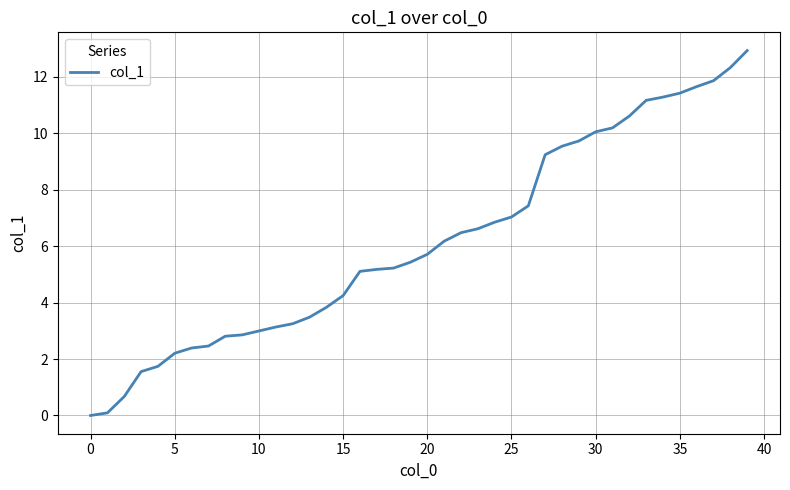

What is the greatest value displayed?

12.9